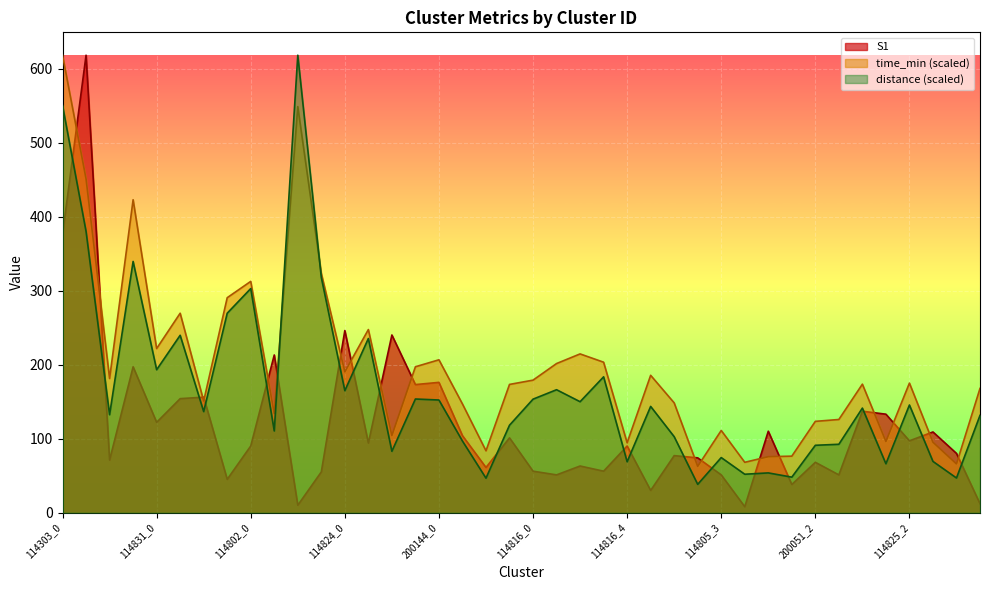

Where is the first local maximum for S1?

114303_1